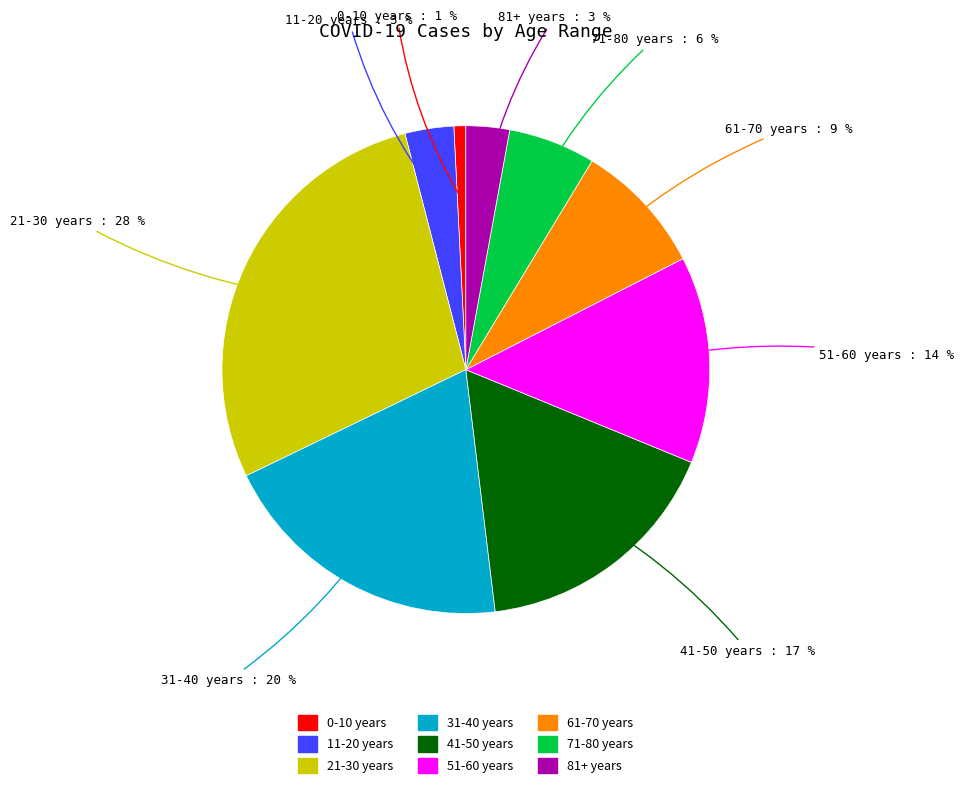

Combined, do 41-50 years and 61-70 years account for over 50%?

No